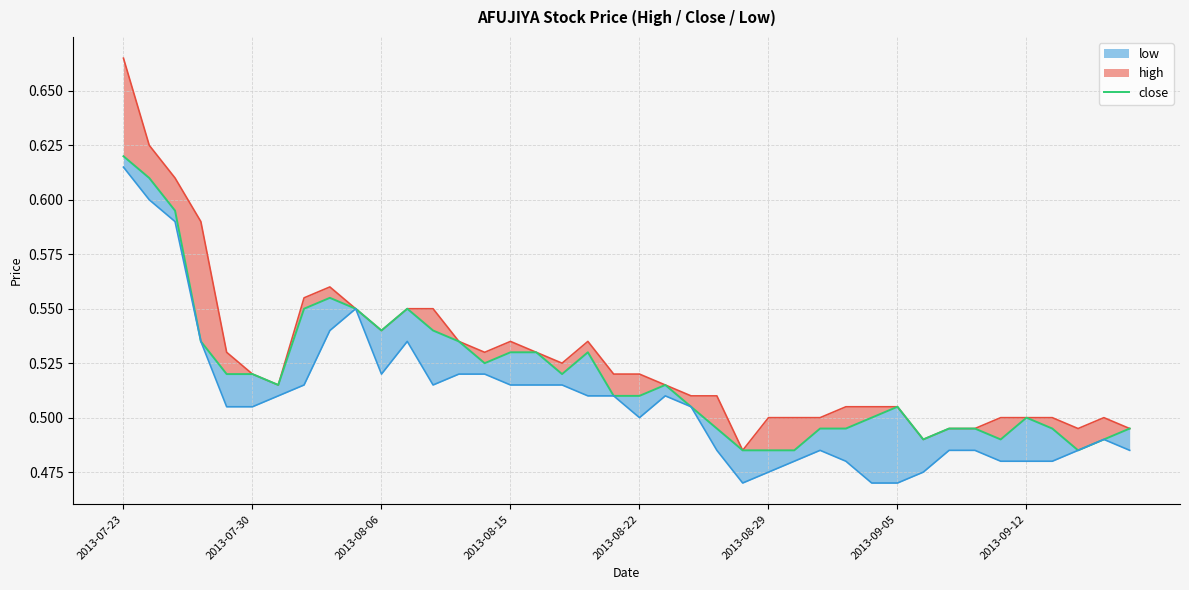

How many points are lower than both their immediate neighbors (excluding endpoints)?

7